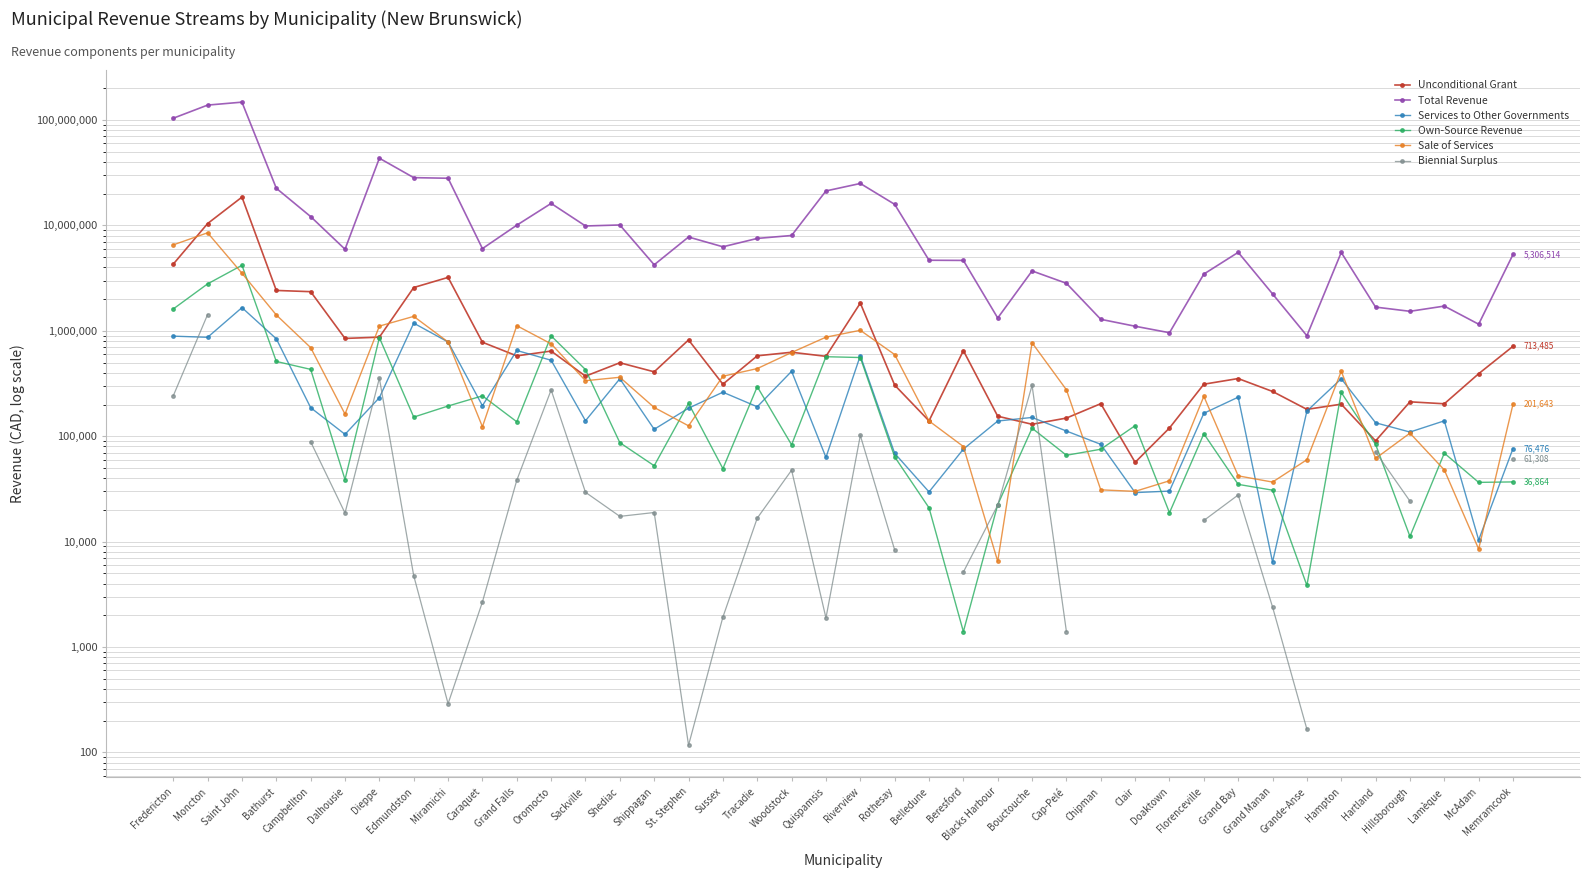

True or false: Biennial Surplus has more than 0 points higher than both neighbors.

True